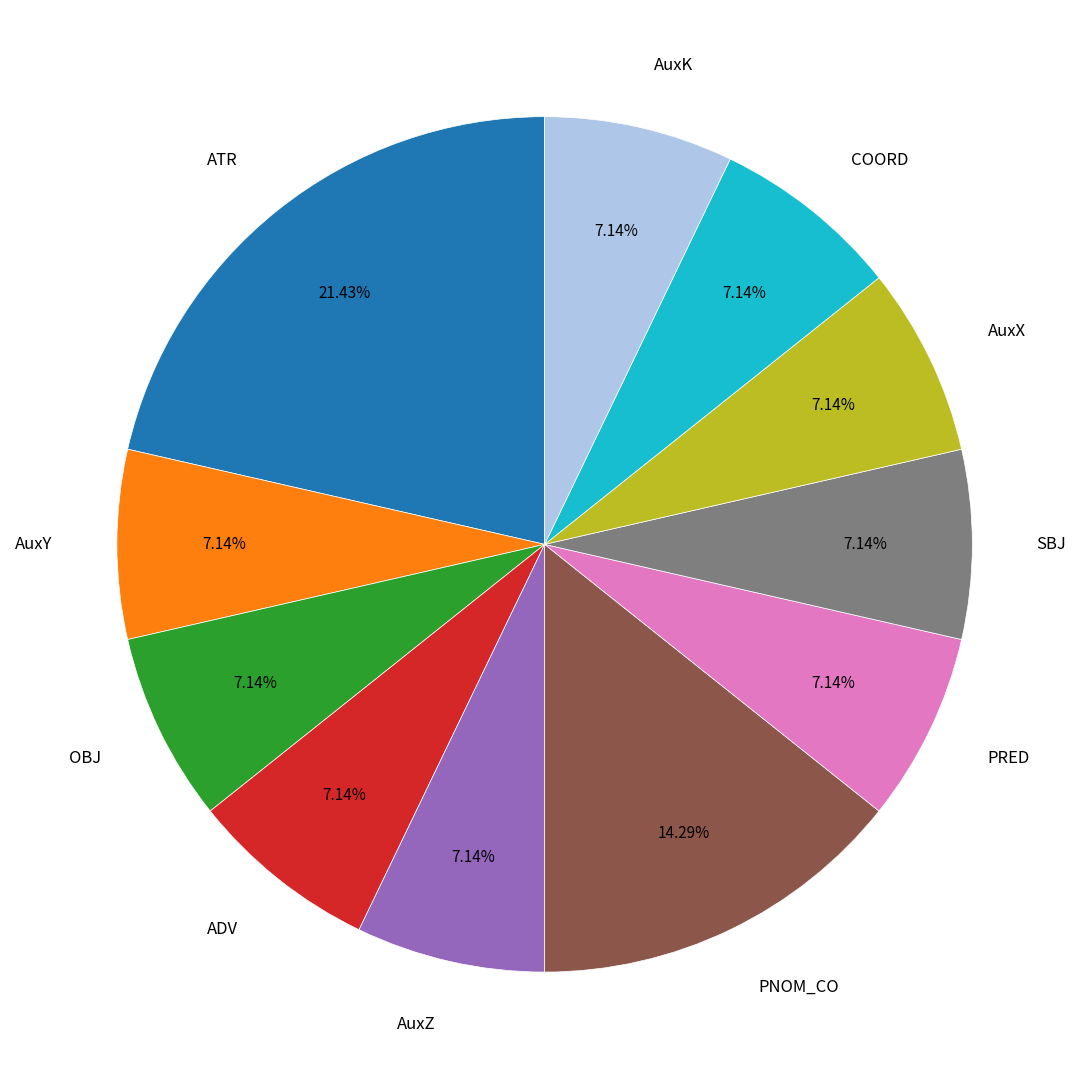

Approximately how many times larger is the value at PNOM_CO compared to ATR?

0.7